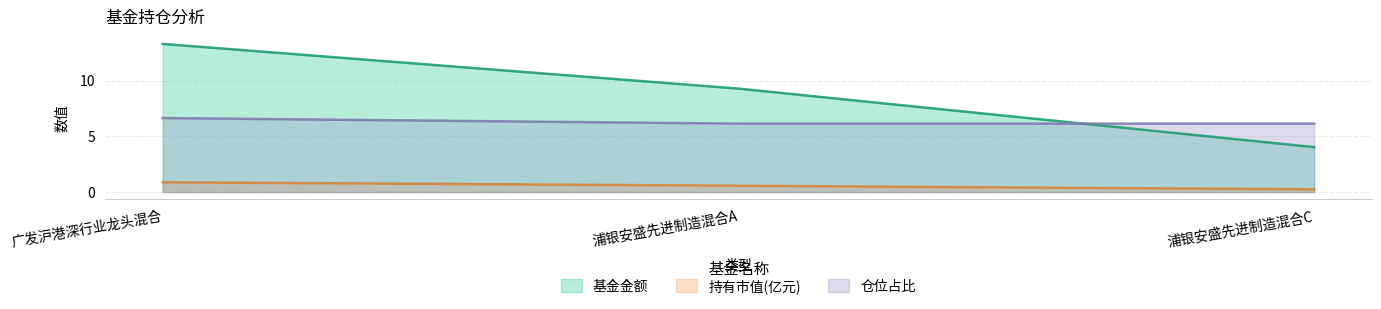

Read the 仓位占比 value at 广发沪港深行业龙头混合.

6.6